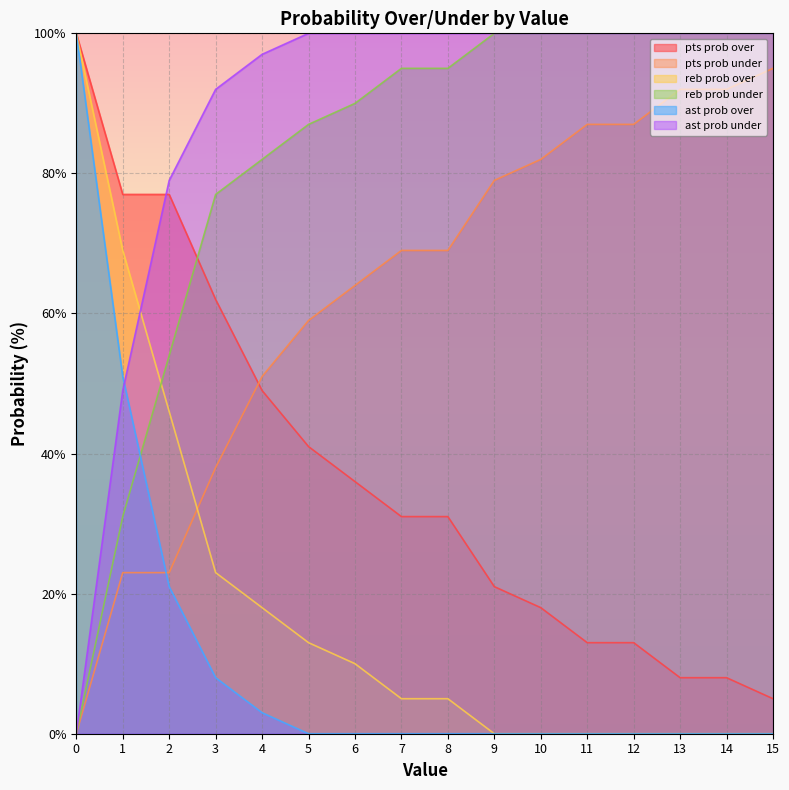

At which label does pts prob under first exceed 69?

9